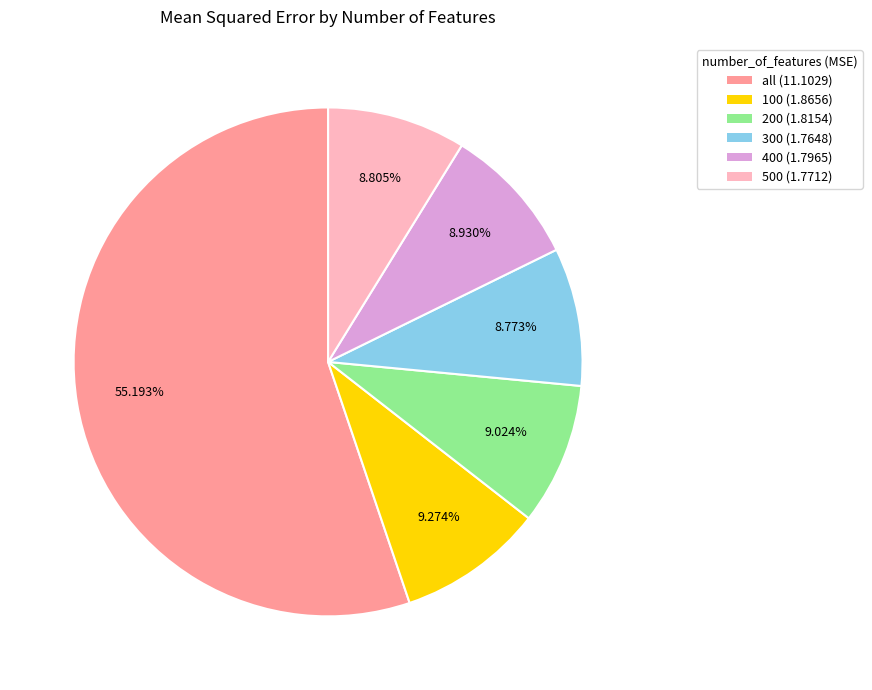

What is the largest slice in the pie chart?

all